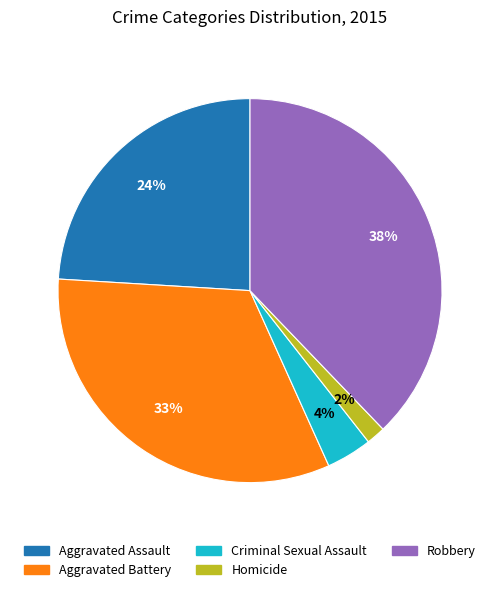

To the nearest percent, what percentage of the pie is Aggravated Assault?

24%